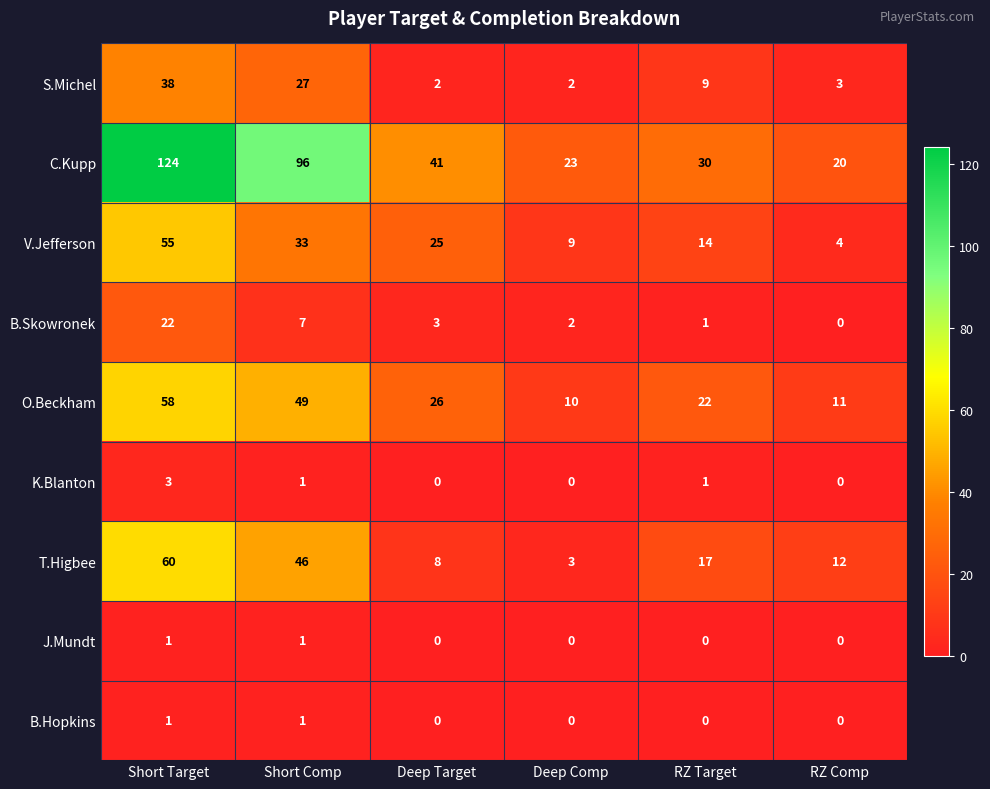

What is the maximum value shown in the chart?

124